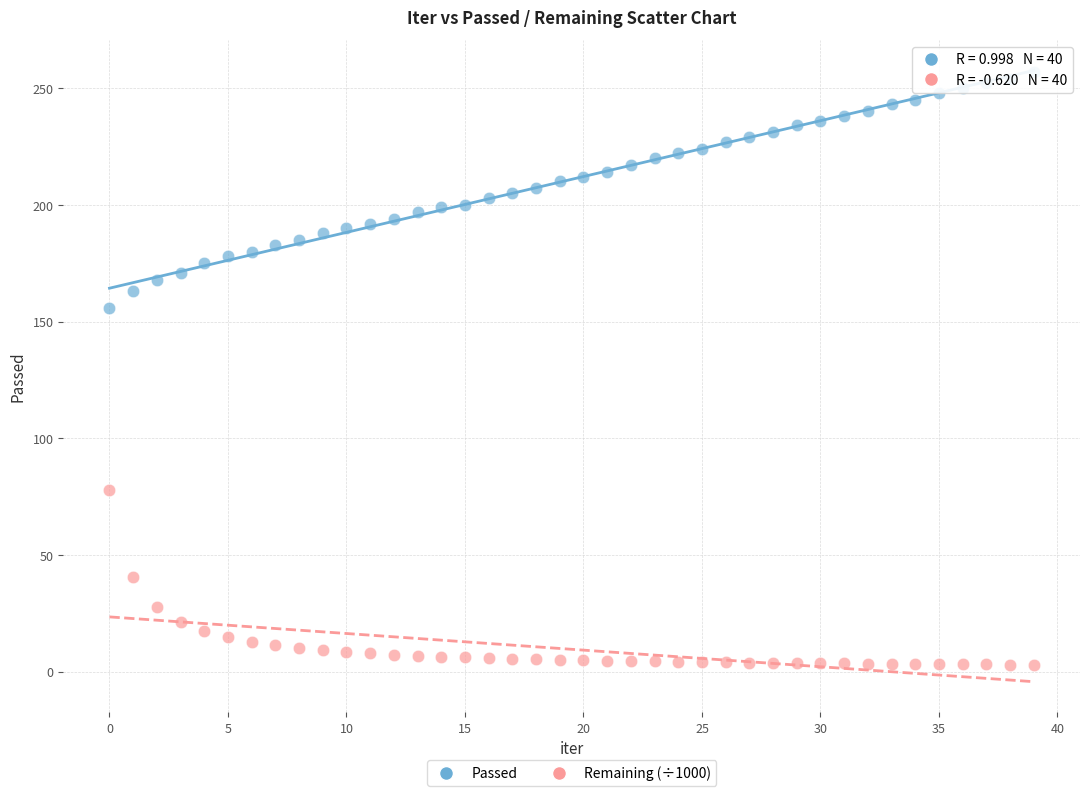

Across all series, what Y value is closest to 129?

156.0